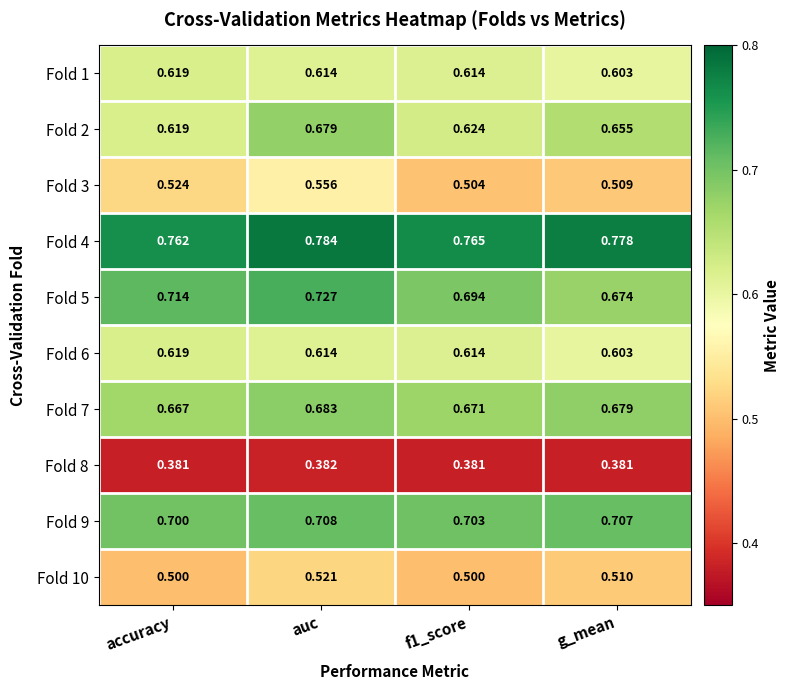

Where is Fold 7 nearest to the value 0?

accuracy